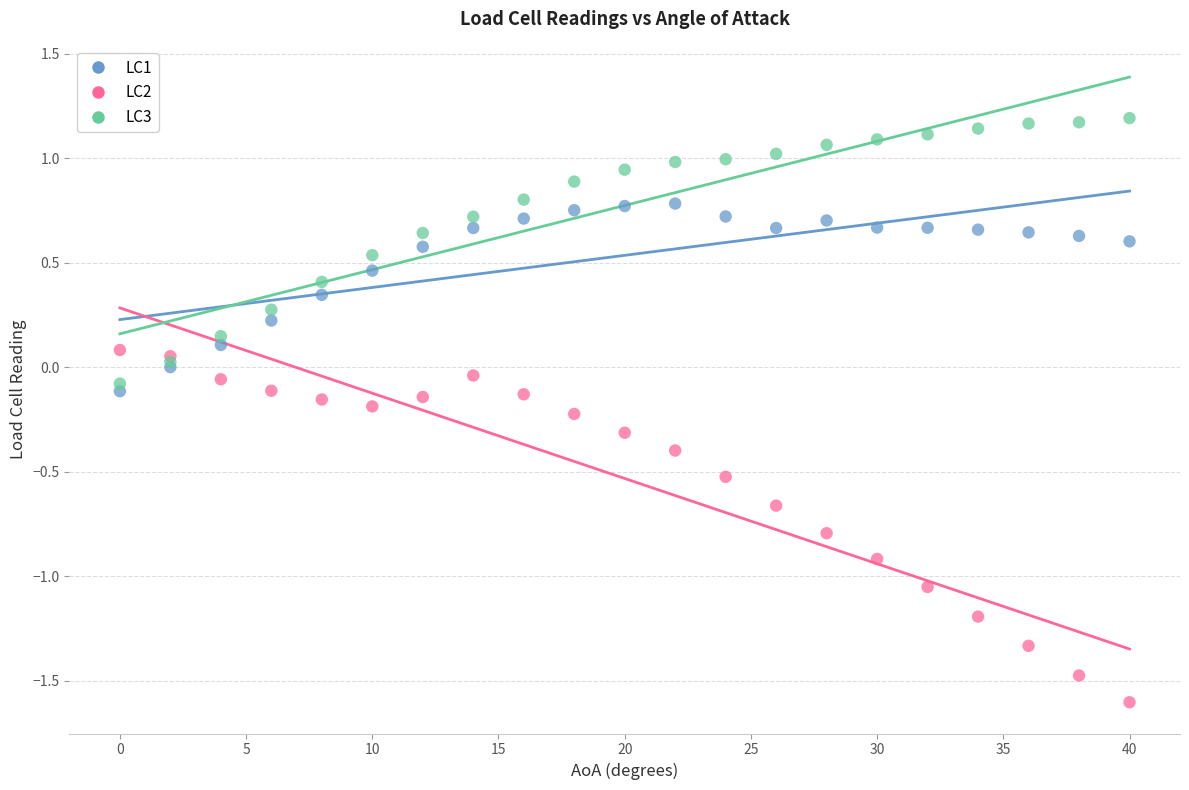

Which series contains the highest Y value?

LC3